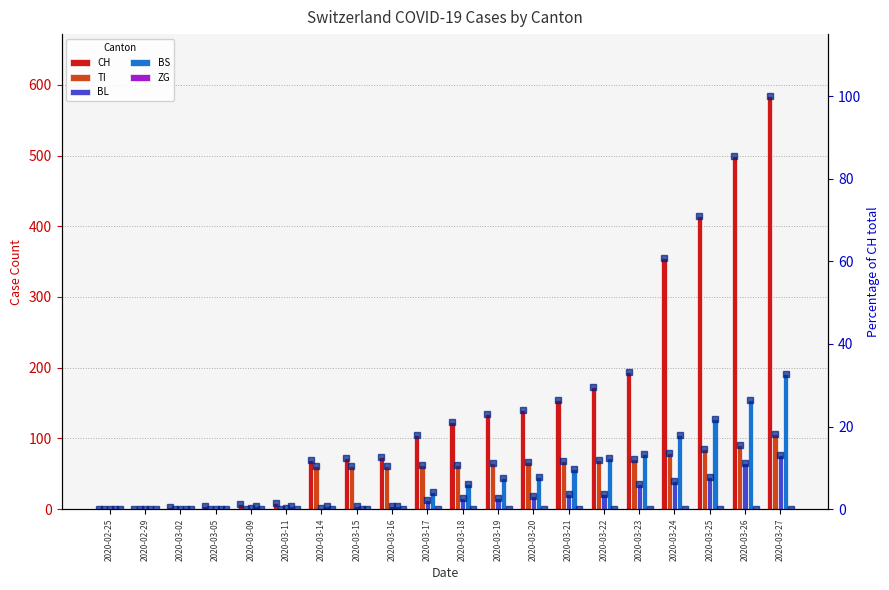

Which has a higher value, 2020-03-22 or 2020-03-27?

2020-03-27